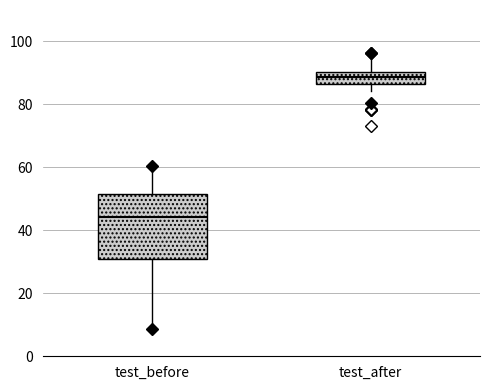

Reading left to right, read every box against the y-axis: the position of its median line, the range the box covers, and the ends of its whiskers. The values are not printed on the chart, so give them approximately, as read against the axis.

test_before: median 44, box 30 to 52, whiskers 8 to 60
test_after: median 88, box 86 to 90, whiskers 84 to 94